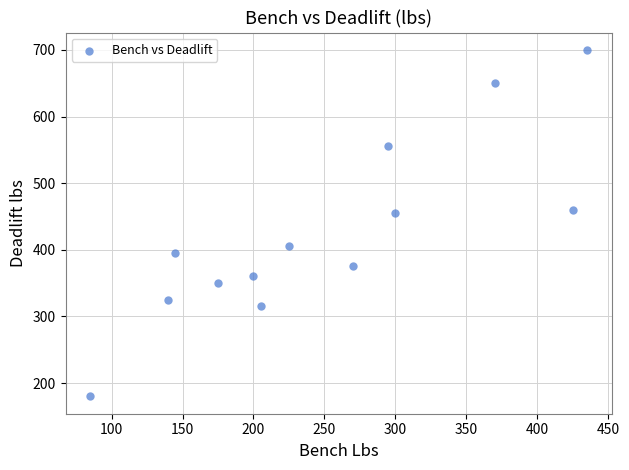

What is the range of X values (max minus min)?

350